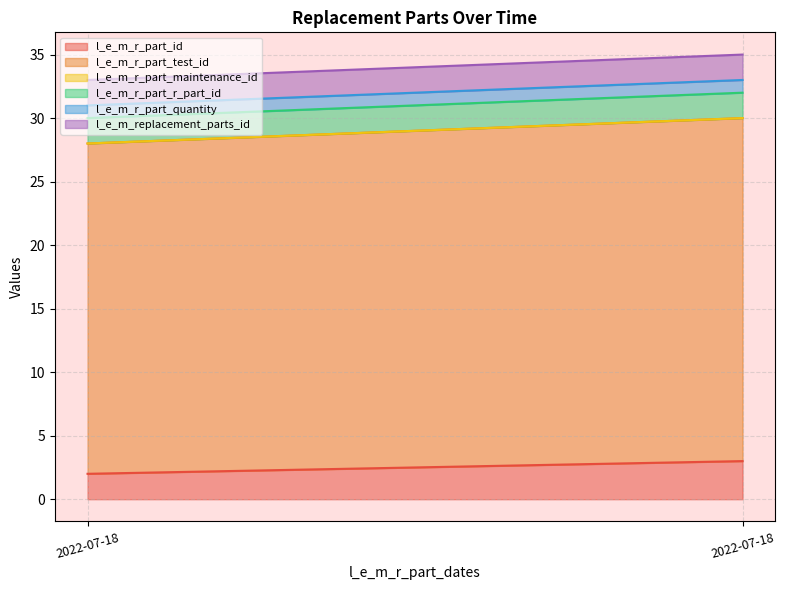

How many lines are shown in the chart?

6